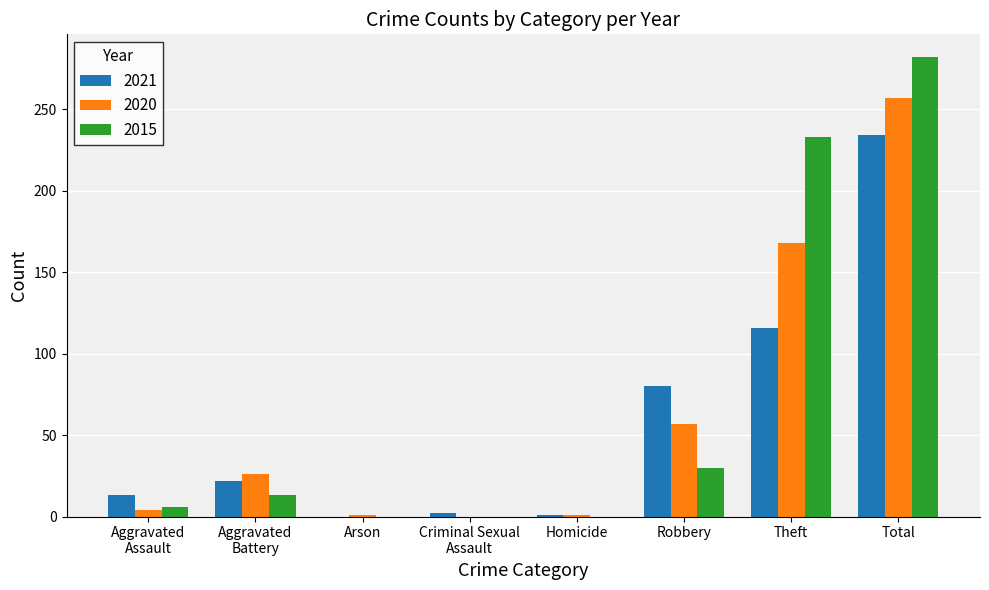

The value of 2015 at Theft is 405. True or false?

False